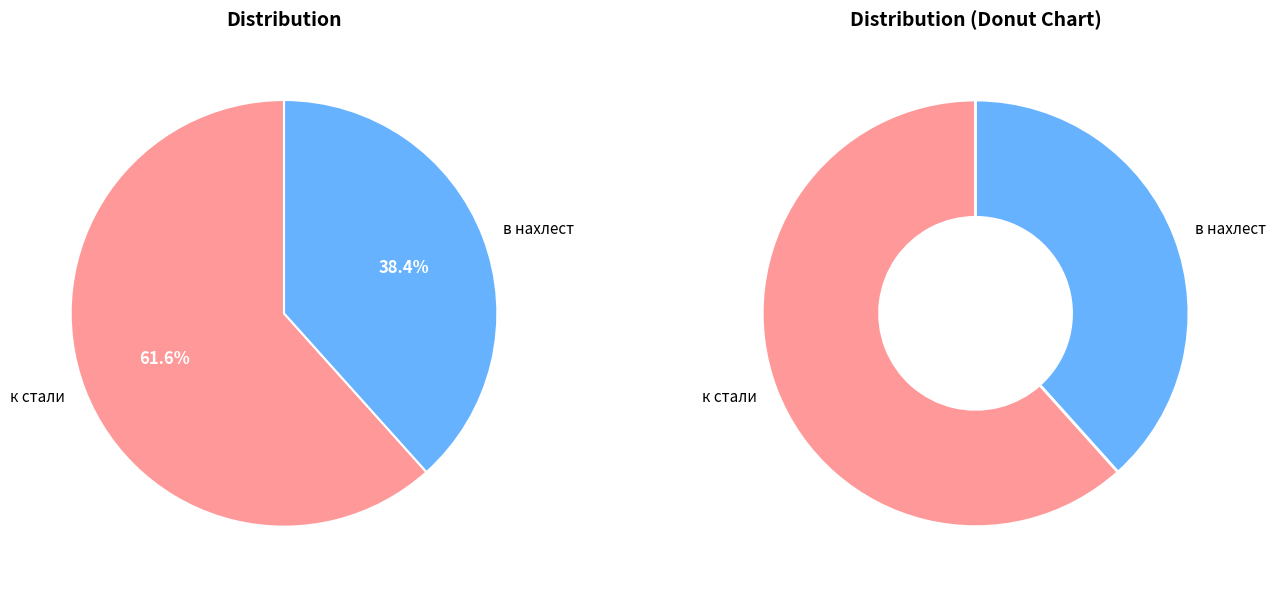

Combined, what portion of the pie is к стали and в нахлест?

100.0%